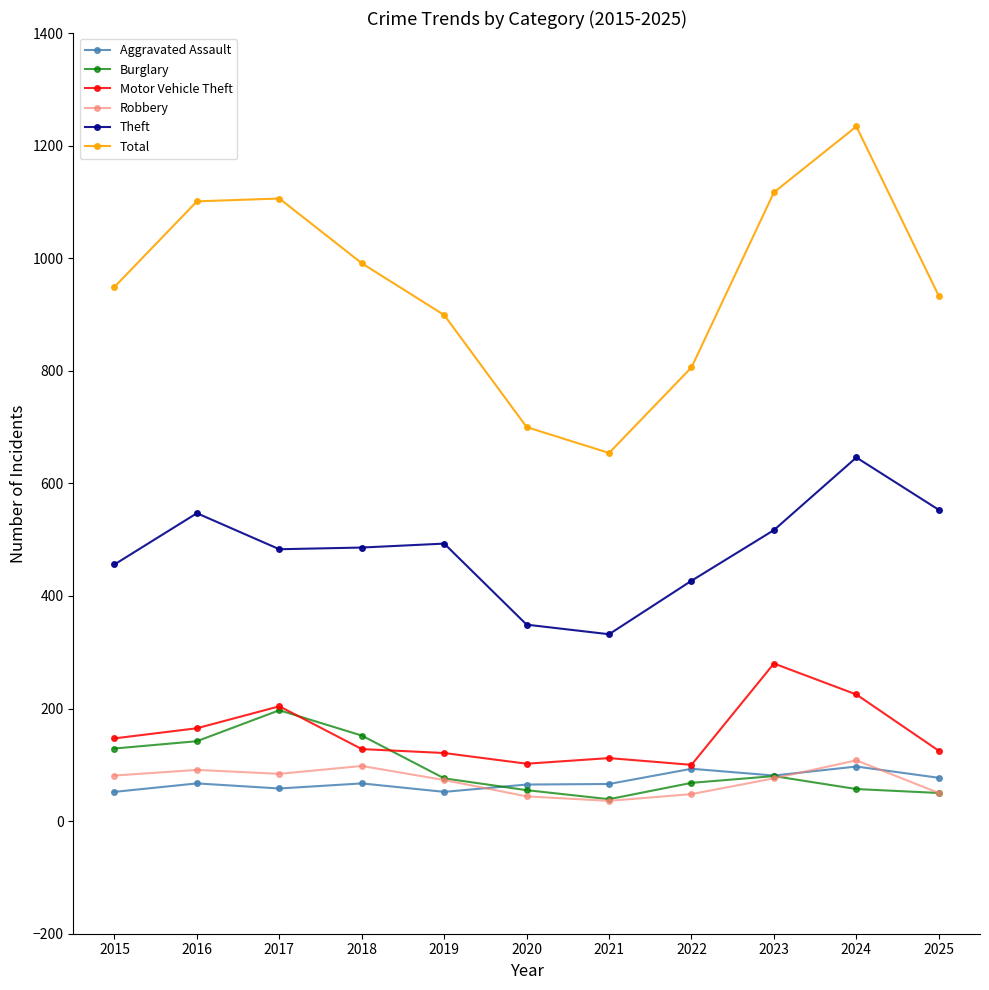

How many distinct data groups are displayed?

6